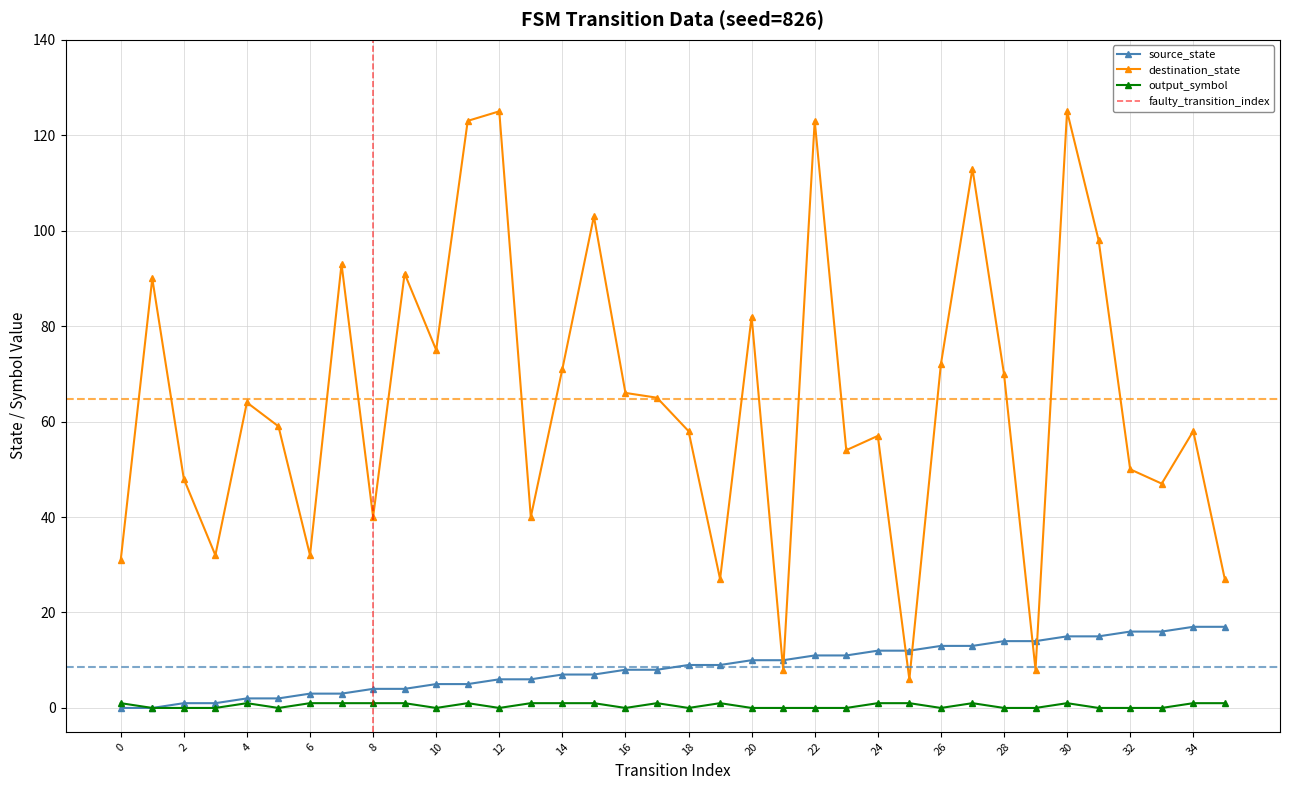

True or false: source_state and destination_state cross at least once.

True